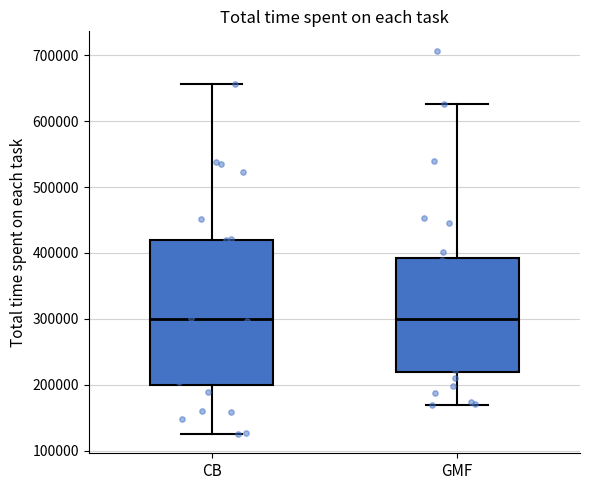

Reading left to right, transcribe this box plot: for each box, give where its median line is, the range the box spans, and where its two whiskers end, as read against the y-axis. The values are not printed on the chart, so give them approximately, as read against the axis.

CB: median 300000, box 200000 to 420000, whiskers 120000 to 660000
GMF: median 300000, box 220000 to 390000, whiskers 170000 to 630000